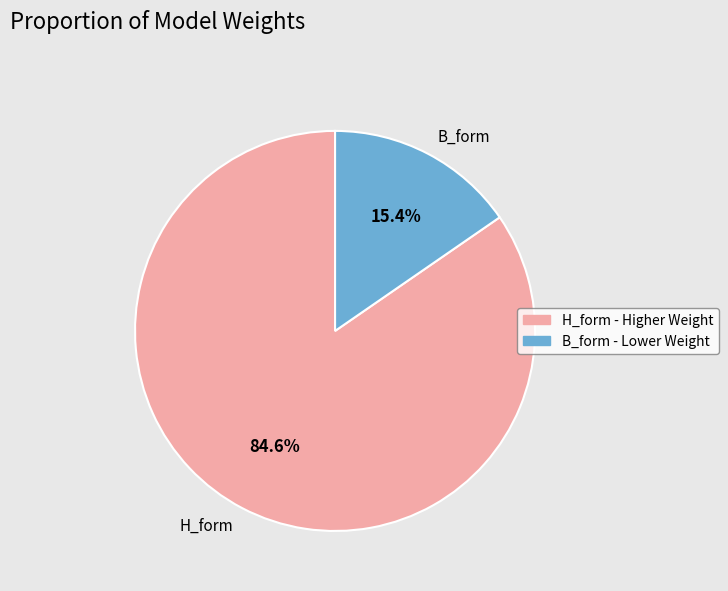

Count the number of slices in the pie.

2